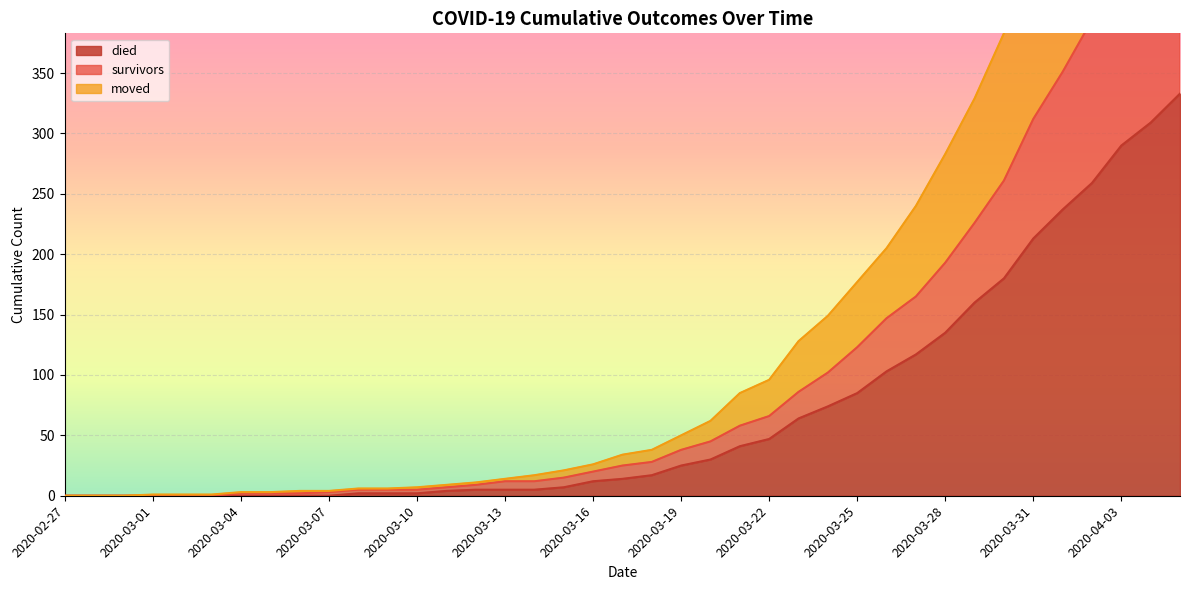

True or false: survivors has a value of 2 at 2020-03-10.

False